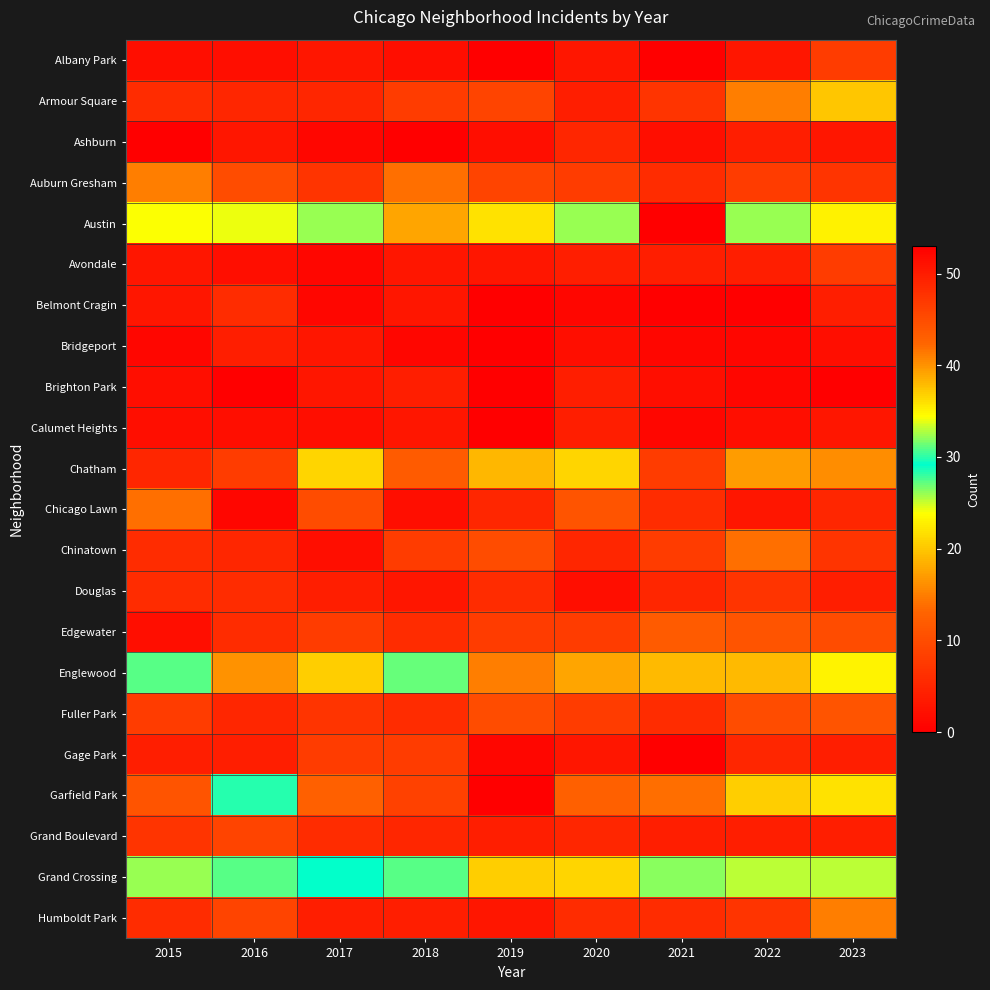

Reading left to right, extract all data points from this chart.

Albany Park: 2015=2	2016=2	2017=3	2018=2	2019=0	2020=3	2021=0	2022=3	2023=8
Armour Square: 2015=6	2016=5	2017=5	2018=8	2019=9	2020=4	2021=7	2022=15	2023=20
Ashburn: 2015=0	2016=3	2017=1	2018=0	2019=2	2020=5	2021=2	2022=4	2023=3
Auburn Gresham: 2015=15	2016=10	2017=7	2018=14	2019=9	2020=8	2021=6	2022=8	2023=7
Austin: 2015=24	2016=34	2017=26	2018=39	2019=36	2020=26	2021=53	2022=26	2023=35
Avondale: 2015=3	2016=2	2017=1	2018=3	2019=3	2020=4	2021=4	2022=4	2023=8
Belmont Cragin: 2015=3	2016=6	2017=1	2018=3	2019=0	2020=1	2021=0	2022=0	2023=4
Bridgeport: 2015=1	2016=4	2017=3	2018=1	2019=0	2020=2	2021=1	2022=1	2023=2
Brighton Park: 2015=2	2016=0	2017=3	2018=4	2019=0	2020=4	2021=2	2022=1	2023=0
Calumet Heights: 2015=2	2016=2	2017=2	2018=3	2019=0	2020=4	2021=1	2022=2	2023=3
Chatham: 2015=5	2016=8	2017=21	2018=12	2019=19	2020=21	2021=8	2022=17	2023=16
Chicago Lawn: 2015=14	2016=1	2017=10	2018=2	2019=5	2020=11	2021=6	2022=3	2023=5
Chinatown: 2015=6	2016=5	2017=2	2018=8	2019=10	2020=5	2021=8	2022=14	2023=7
Douglas: 2015=6	2016=6	2017=4	2018=3	2019=6	2020=2	2021=5	2022=7	2023=4
Edgewater: 2015=2	2016=6	2017=8	2018=6	2019=8	2020=8	2021=12	2022=11	2023=10
Englewood: 2015=31	2016=40	2017=37	2018=27	2019=41	2020=39	2021=38	2022=38	2023=23
Fuller Park: 2015=8	2016=5	2017=7	2018=6	2019=10	2020=8	2021=6	2022=10	2023=11
Gage Park: 2015=4	2016=4	2017=8	2018=8	2019=1	2020=3	2021=0	2022=5	2023=4
Garfield Park: 2015=11	2016=30	2017=43	2018=46	2019=53	2020=43	2021=42	2022=37	2023=36
Grand Boulevard: 2015=7	2016=9	2017=6	2018=5	2019=4	2020=5	2021=4	2022=4	2023=4
Grand Crossing: 2015=26	2016=31	2017=29	2018=31	2019=37	2020=21	2021=32	2022=33	2023=33
Humboldt Park: 2015=6	2016=9	2017=4	2018=4	2019=3	2020=6	2021=6	2022=7	2023=15